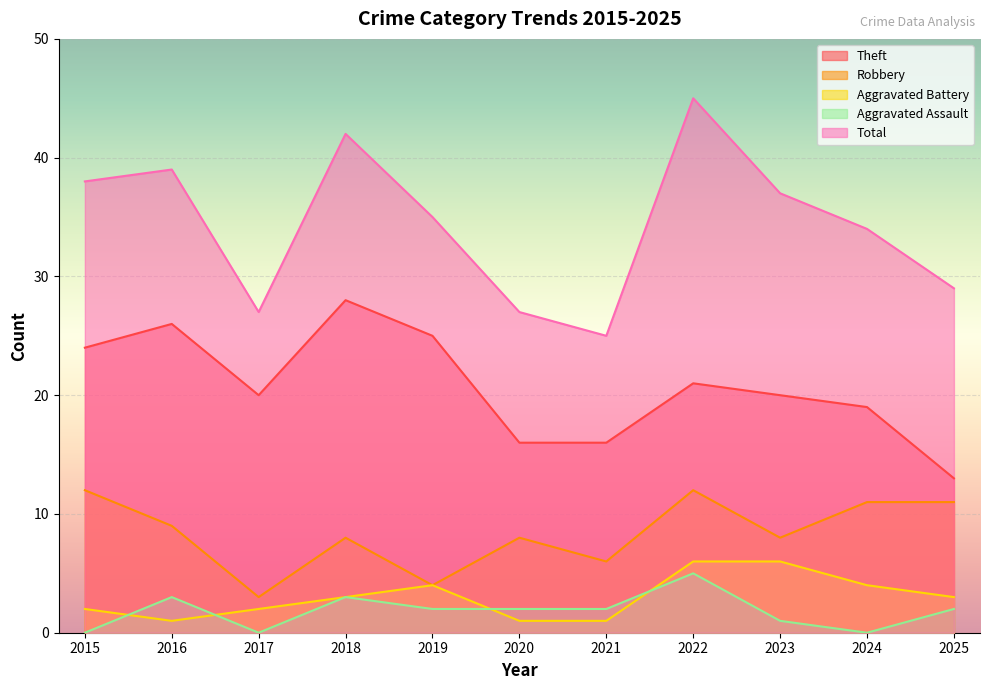

True or false: Theft and Total intersect in this chart.

False